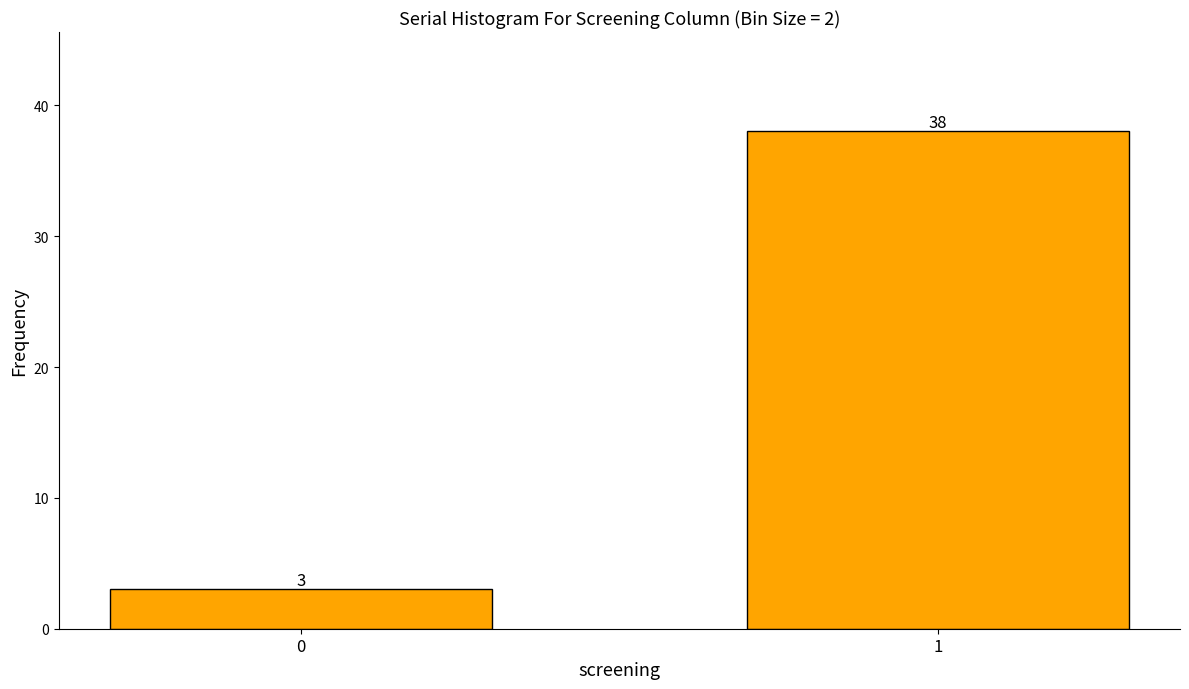

Reading left to right, list all the values displayed in this chart.

3	38